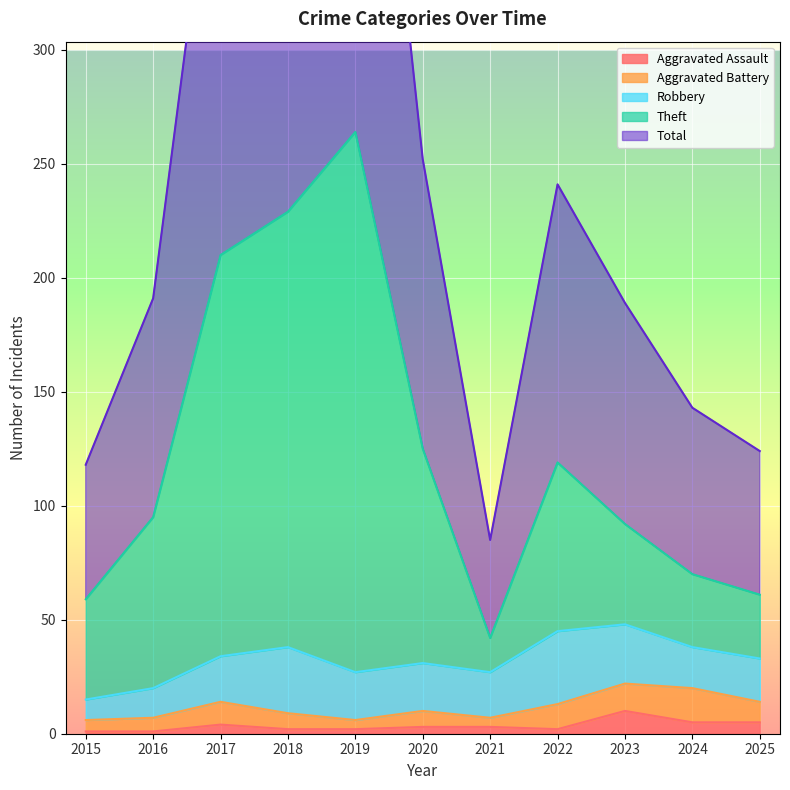

At how many categories does at least one series exceed 390?

3